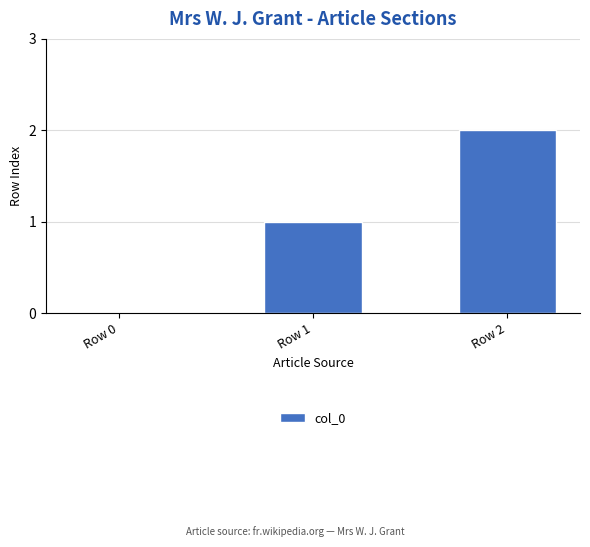

How many values are above zero?

2